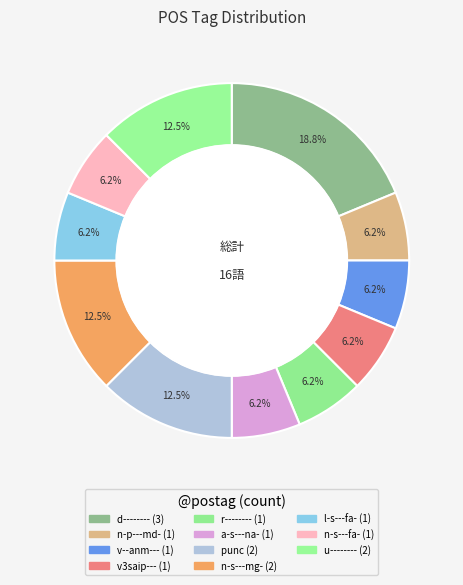

How many segments does this pie chart have?

11